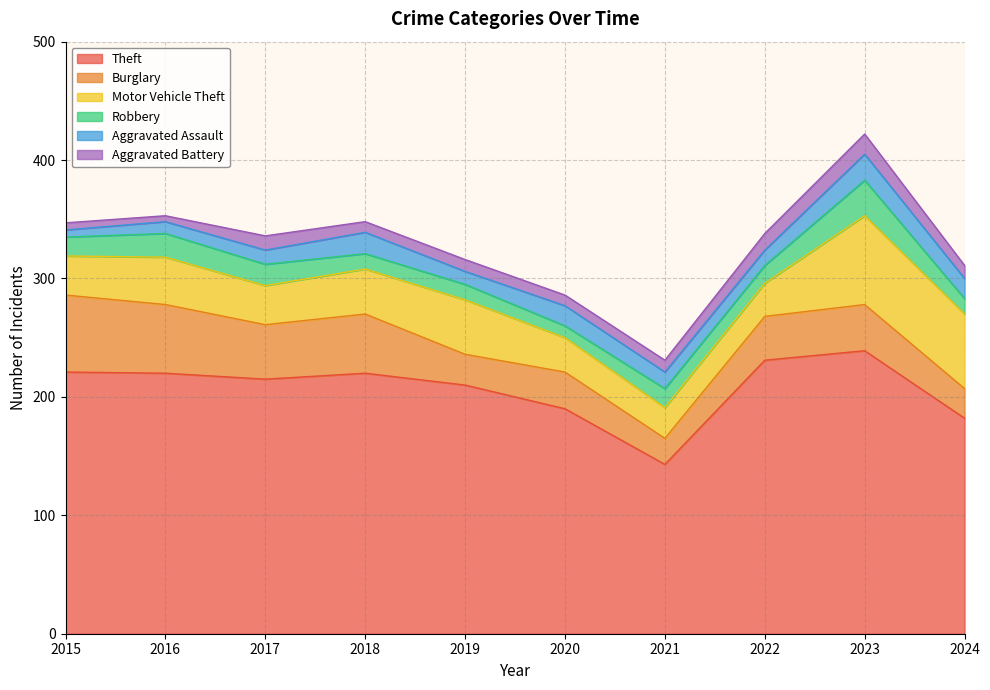

At which category does Burglary reach its first local peak?

2018